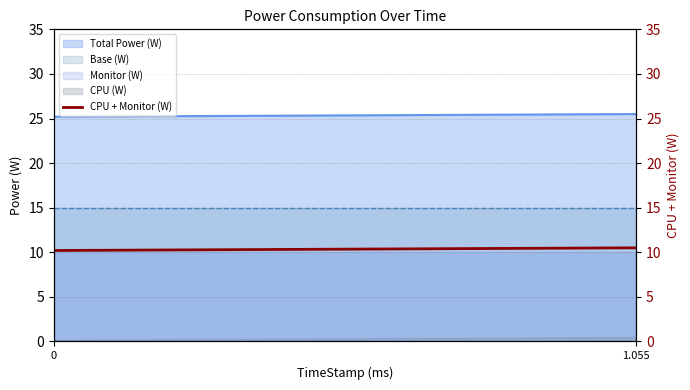

Is it true that the value at 0 is 10.2?

True